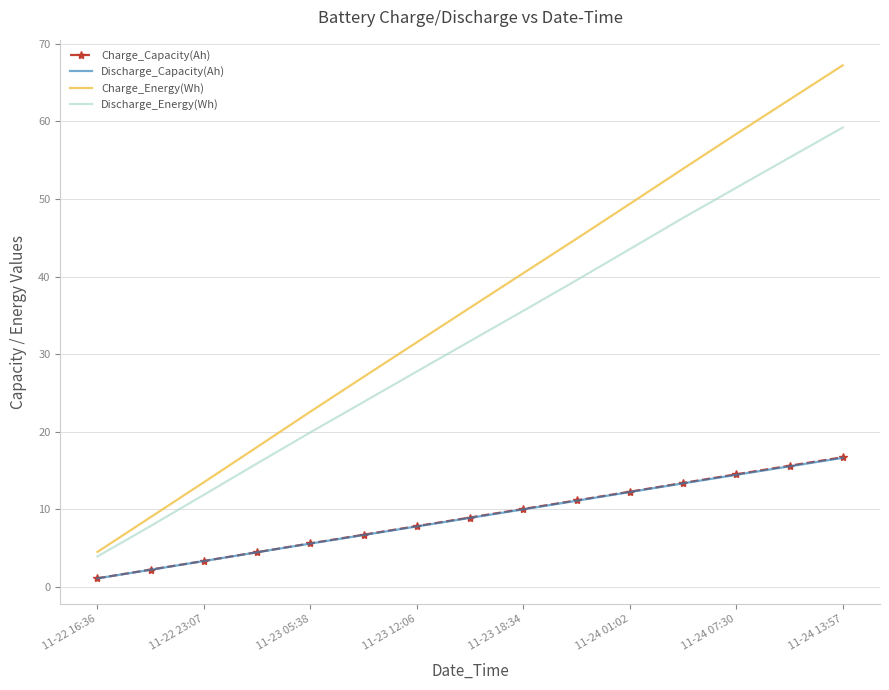

True or false: Discharge_Energy(Wh) and Charge_Capacity(Ah) intersect in this chart.

False